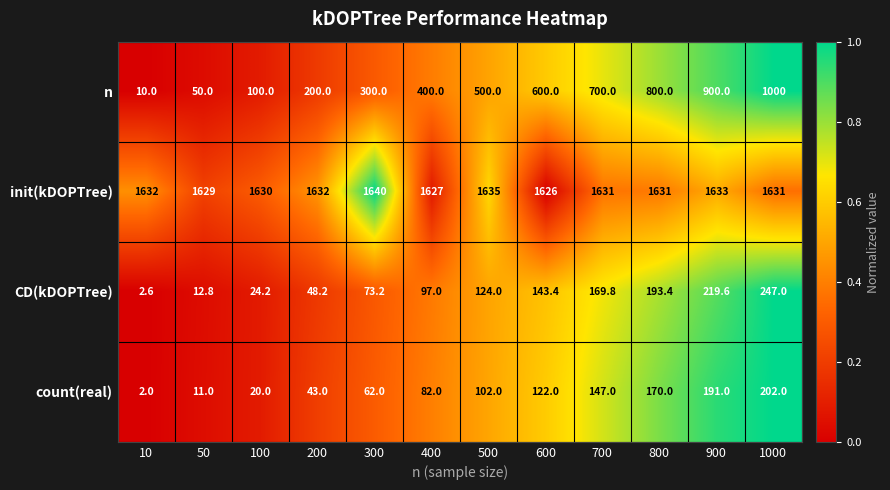

Which series has the largest total across all categories?

init(kDOPTree)